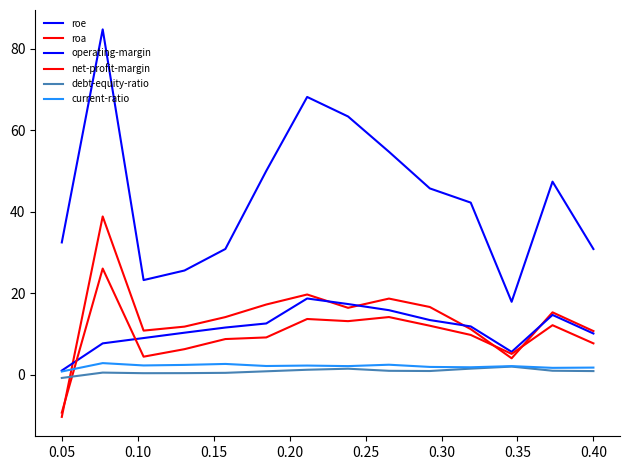

What is the difference between the second highest and minimum values in the current-ratio series?

1.9